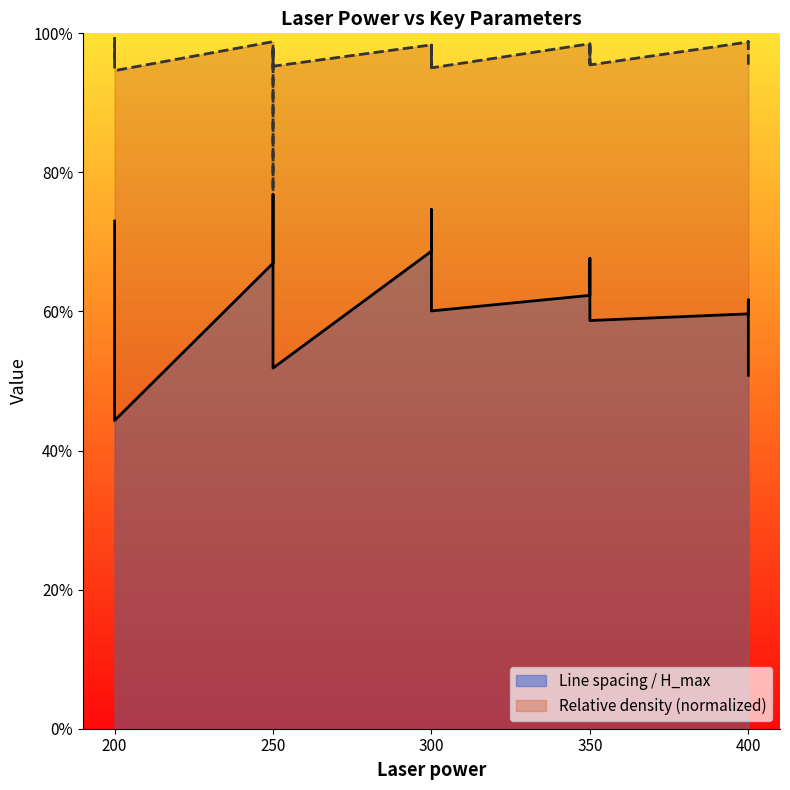

Does the chart have visible grid lines?

No